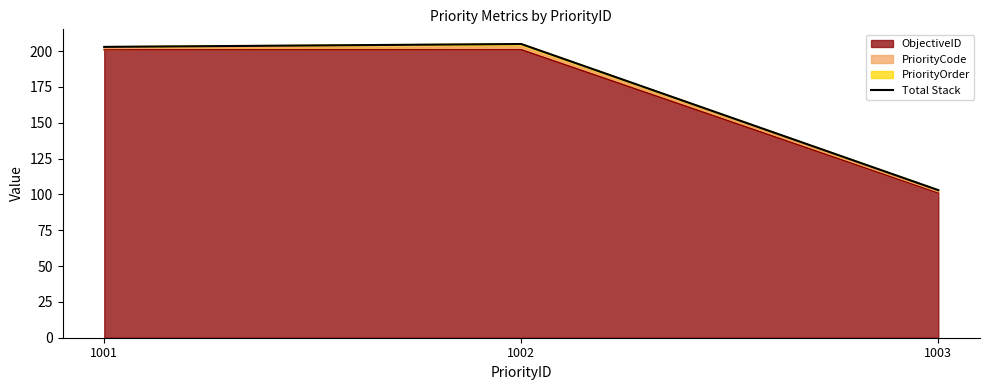

What is the value of the 1st point from the left?

203